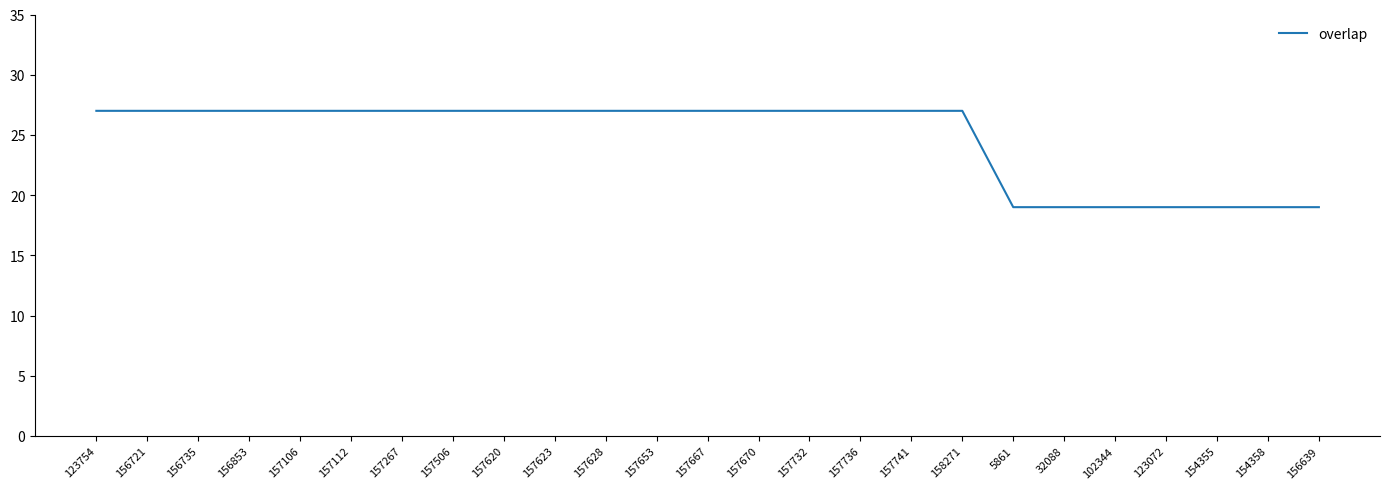

Reading right to left, extract all data points from this chart.

156639=19	154358=19	154355=19	123072=19	102344=19	32088=19	5861=19	158271=27	157741=27	157736=27	157732=27	157670=27	157667=27	157653=27	157628=27	157623=27	157620=27	157506=27	157267=27	157112=27	157106=27	156853=27	156735=27	156721=27	123754=27